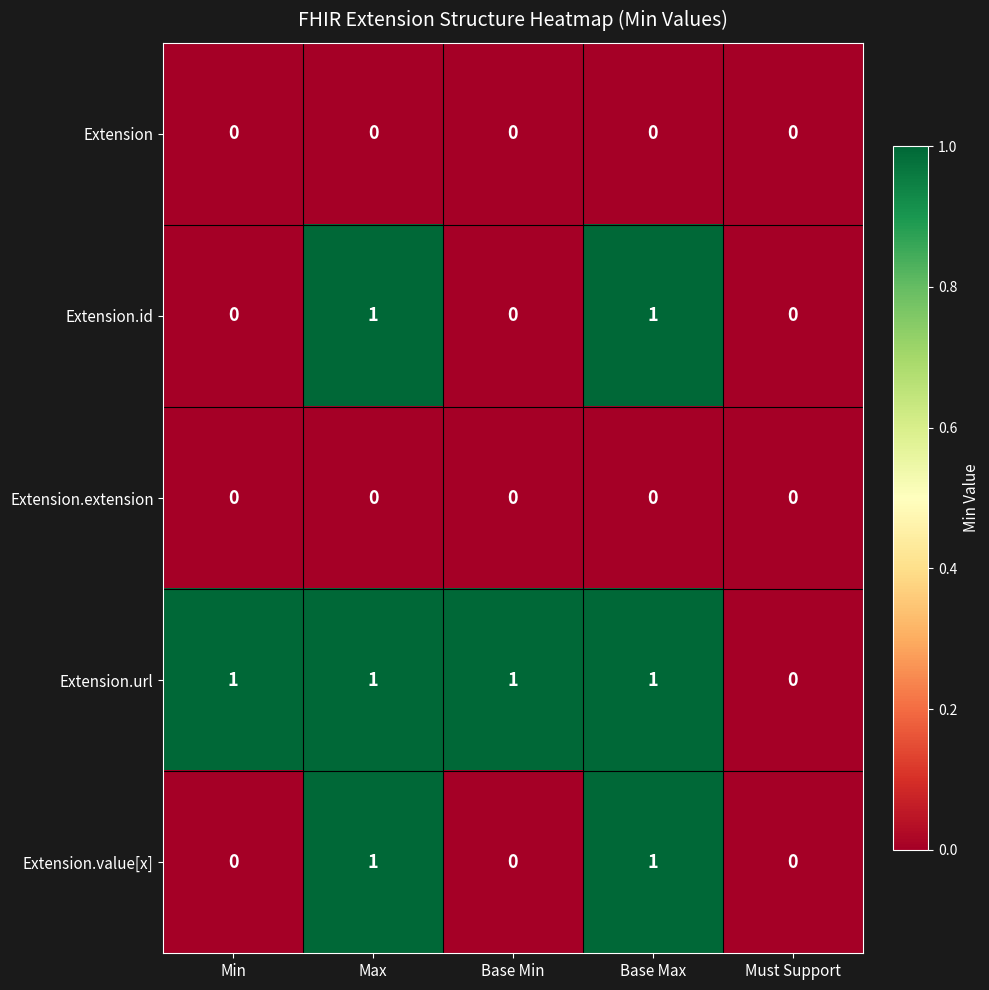

Reading left to right, what are all the values shown in this chart?

Extension: Min=0	Max=0	Base Min=0	Base Max=0	Must Support=0
Extension.id: Min=0	Max=1	Base Min=0	Base Max=1	Must Support=0
Extension.extension: Min=0	Max=0	Base Min=0	Base Max=0	Must Support=0
Extension.url: Min=1	Max=1	Base Min=1	Base Max=1	Must Support=0
Extension.value[x]: Min=0	Max=1	Base Min=0	Base Max=1	Must Support=0